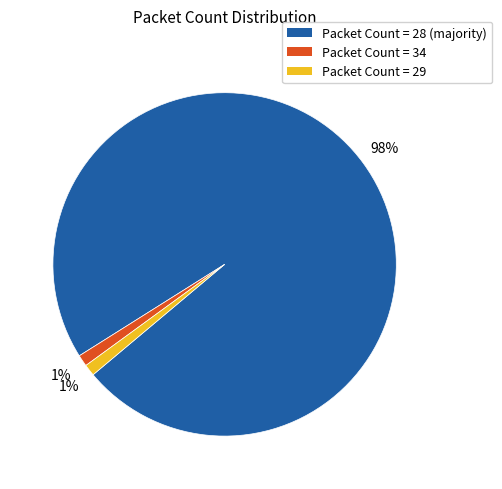

What is the largest slice in the pie chart?

Packet Count = 28 (majority)